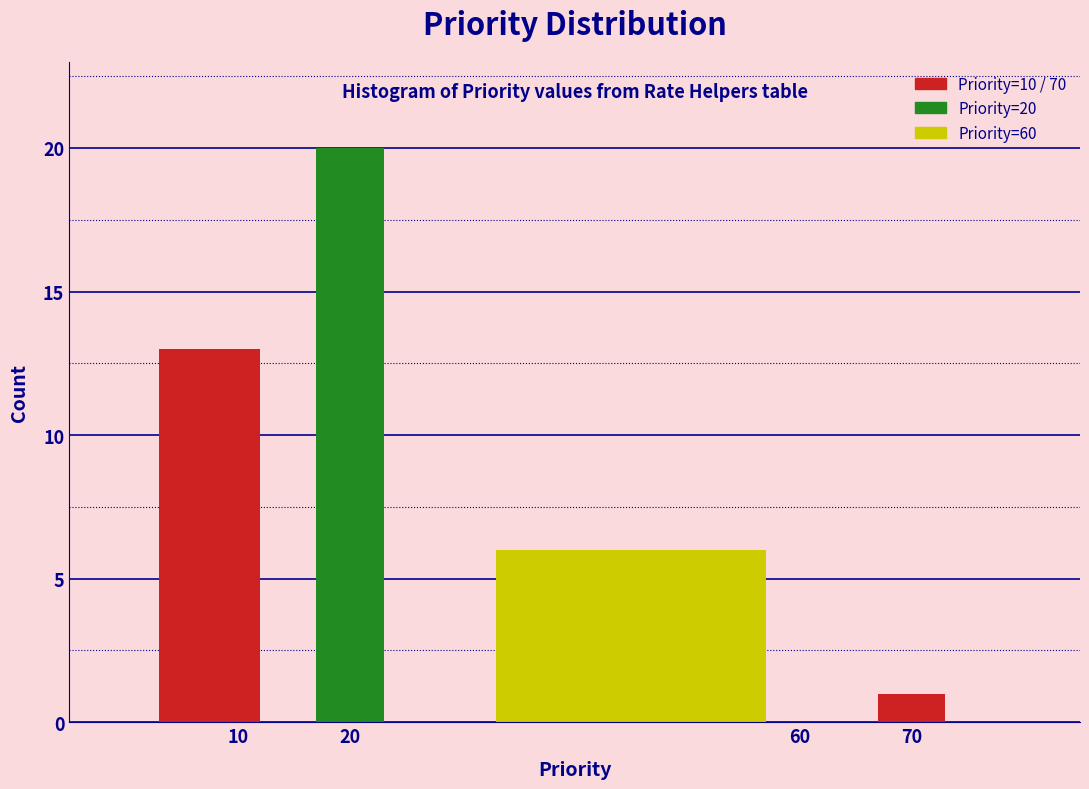

Over which range of the x-axis is the bar tallest?

15 to 25